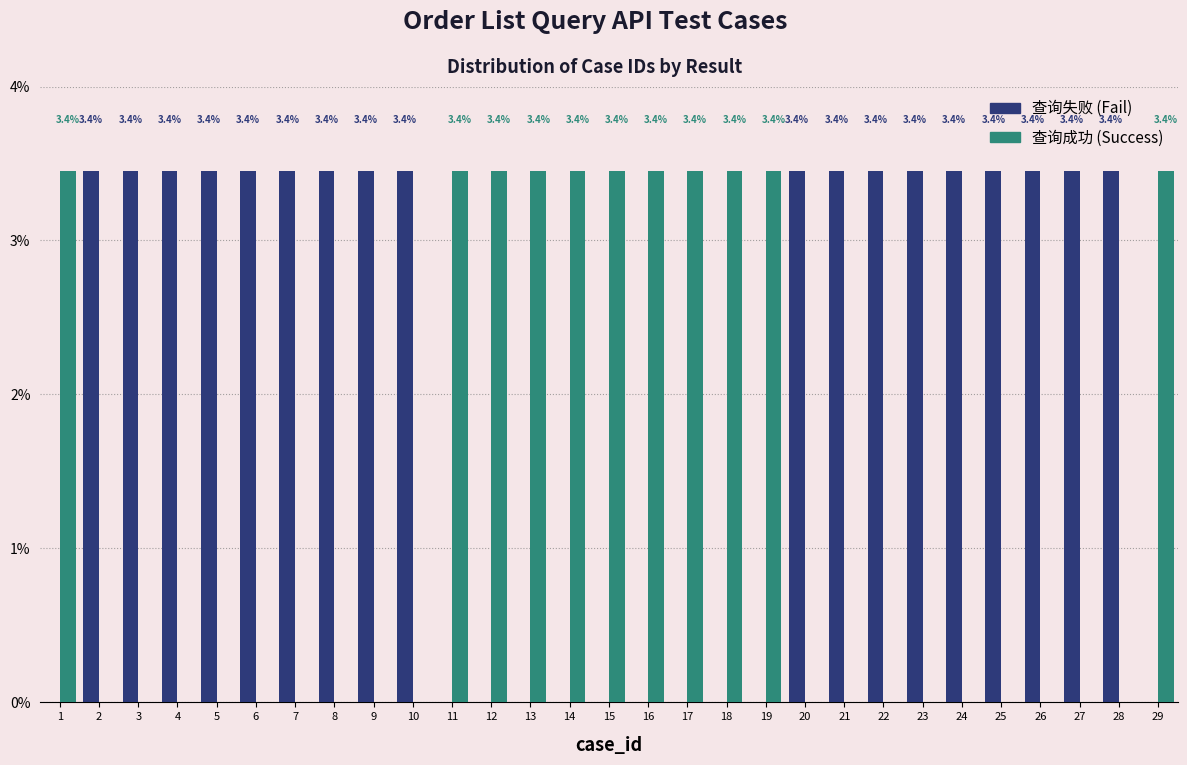

Reading right to left, transcribe all the data shown in this chart.

查询失败: 29=0.0	28=3.4	27=3.4	26=3.4	25=3.4	24=3.4	23=3.4	22=3.4	21=3.4	20=3.4	19=0.0	18=0.0	17=0.0	16=0.0	15=0.0	14=0.0	13=0.0	12=0.0	11=0.0	10=3.4	9=3.4	8=3.4	7=3.4	6=3.4	5=3.4	4=3.4	3=3.4	2=3.4	1=0.0
查询成功: 29=3.4	28=0.0	27=0.0	26=0.0	25=0.0	24=0.0	23=0.0	22=0.0	21=0.0	20=0.0	19=3.4	18=3.4	17=3.4	16=3.4	15=3.4	14=3.4	13=3.4	12=3.4	11=3.4	10=0.0	9=0.0	8=0.0	7=0.0	6=0.0	5=0.0	4=0.0	3=0.0	2=0.0	1=3.4